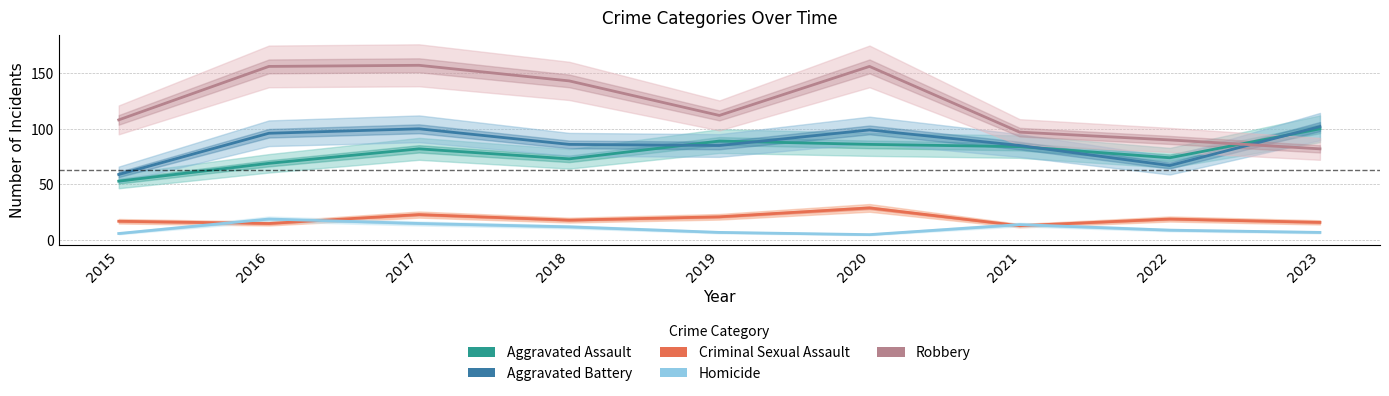

What is the smallest value displayed?

5